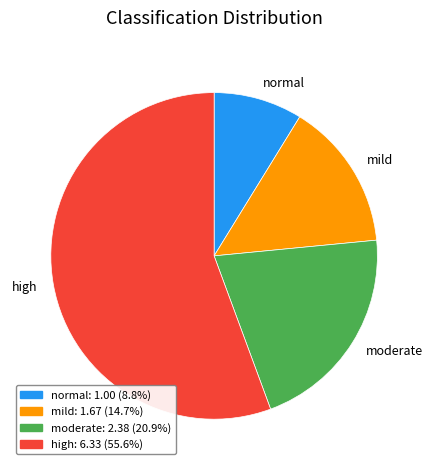

Which category accounts for the majority?

high